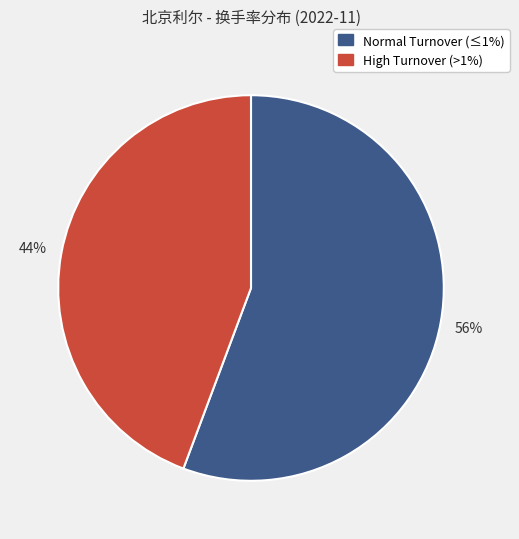

How many slices are in this pie chart?

2